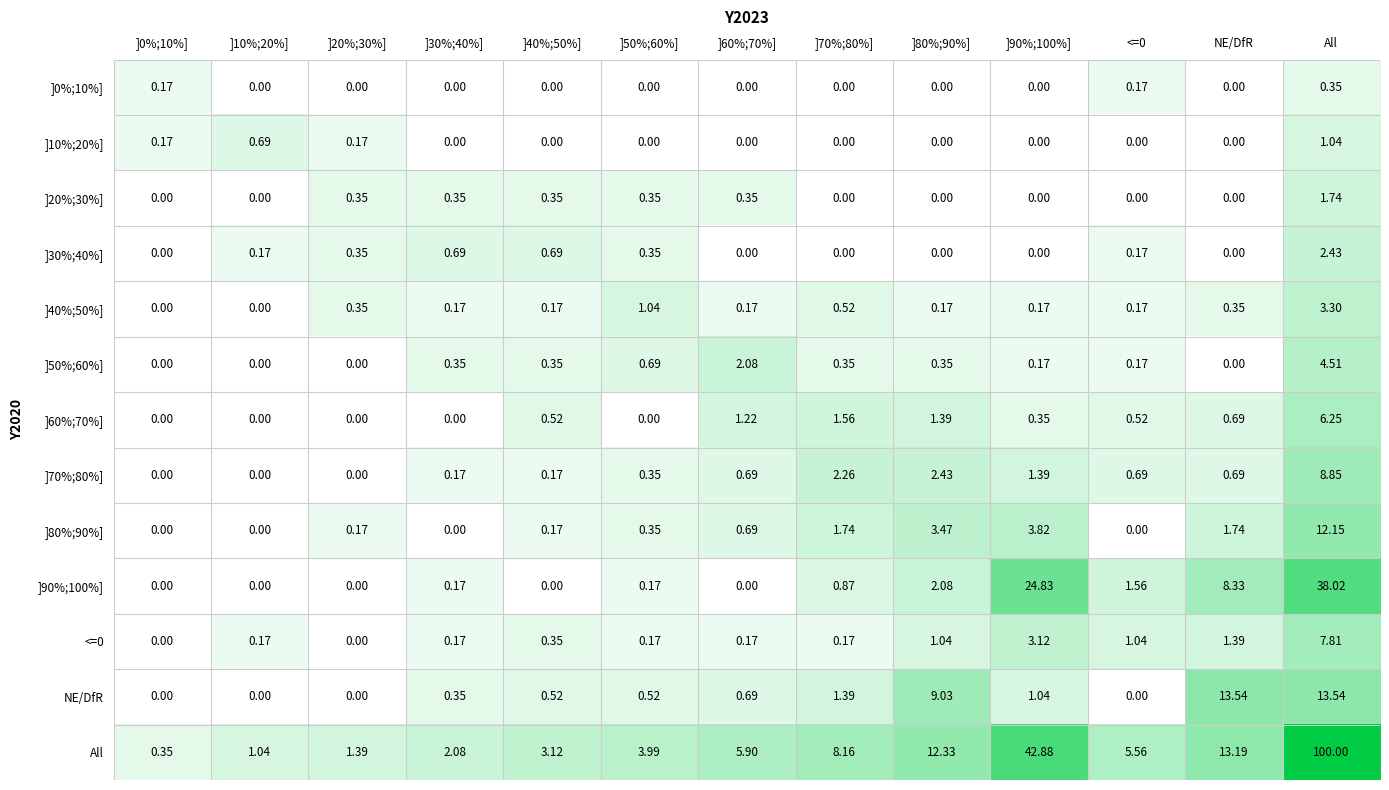

Which series has the largest total across all categories?

All